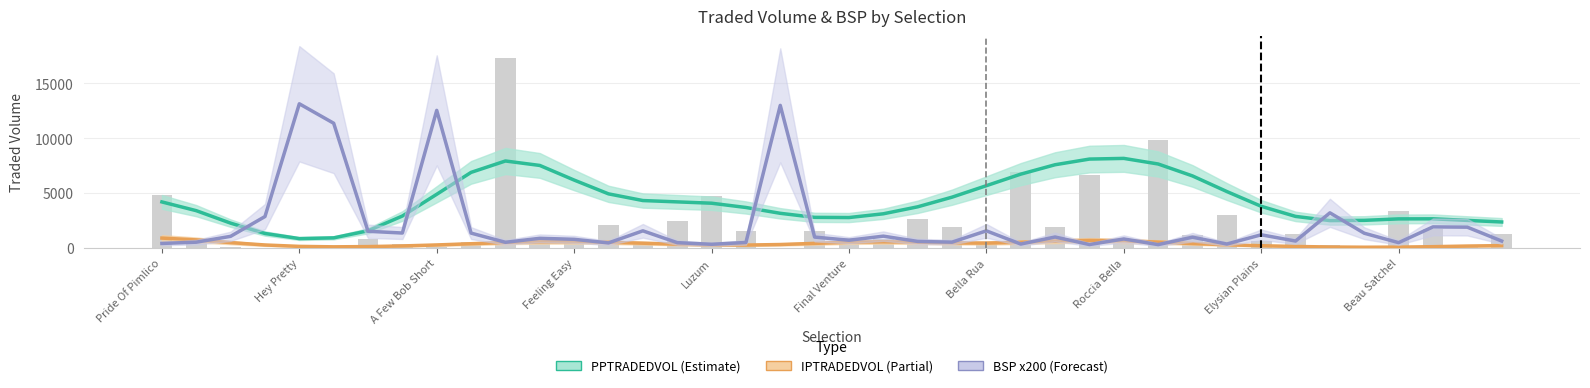

True or false: IPTRADEDVOL (Partial) has a value of 676.6 at A Few Bob Short.

False